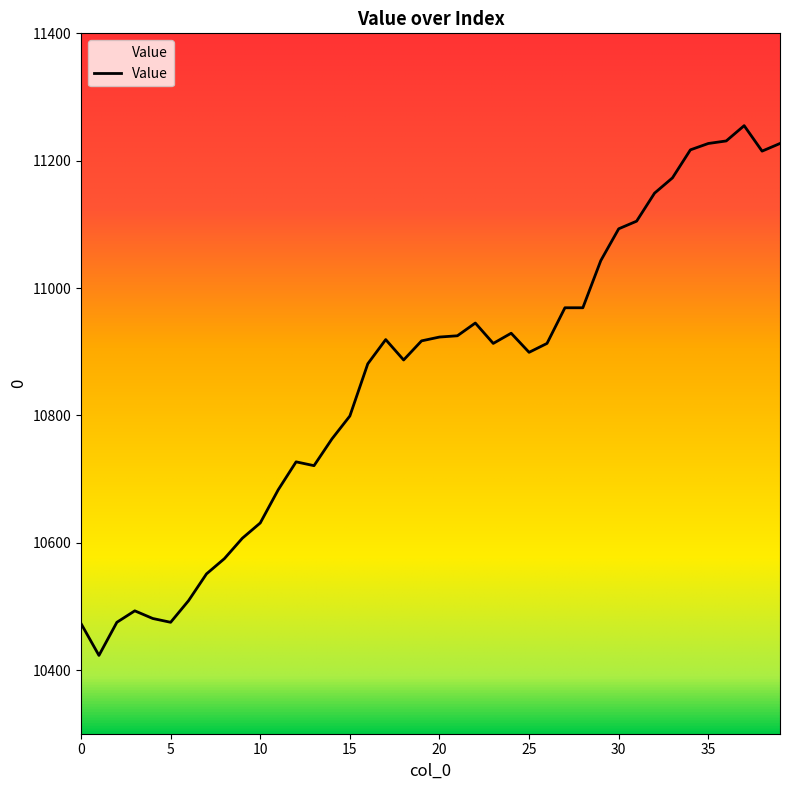

What is the greatest value displayed?

11255